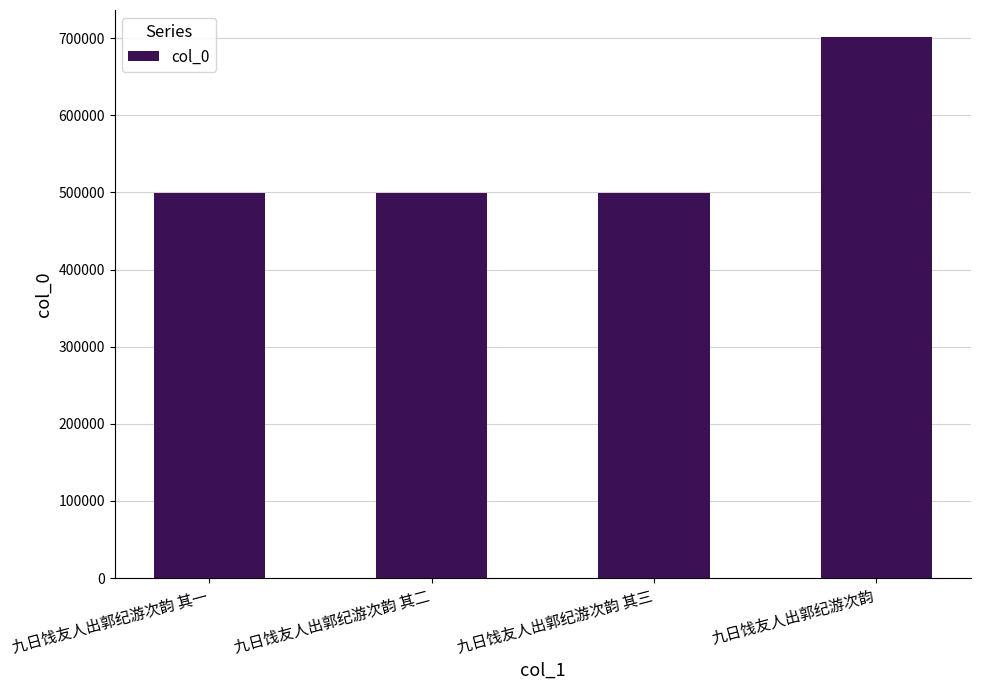

Between 九日饯友人出郭纪游次韵 其二 and 九日饯友人出郭纪游次韵, which is larger?

九日饯友人出郭纪游次韵